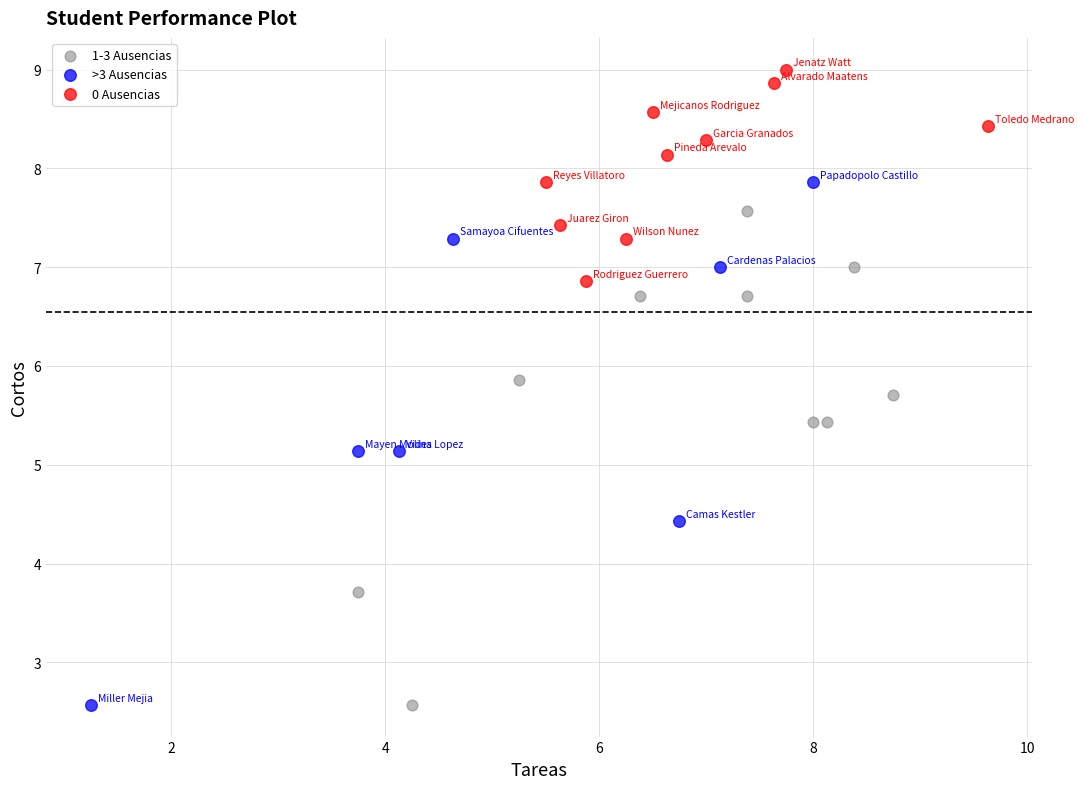

What are all the series names shown in the legend?

1-3 Ausencias, >3 Ausencias, 0 Ausencias